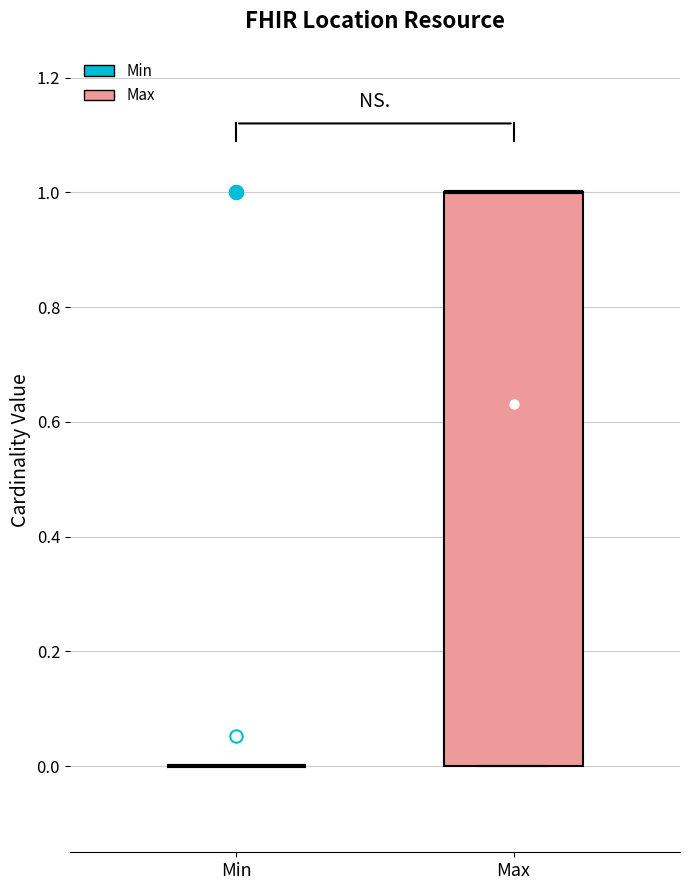

Where is the upper edge of the box for Max on the y-axis? The values are not printed on the chart, so give them approximately, as read against the axis.

1